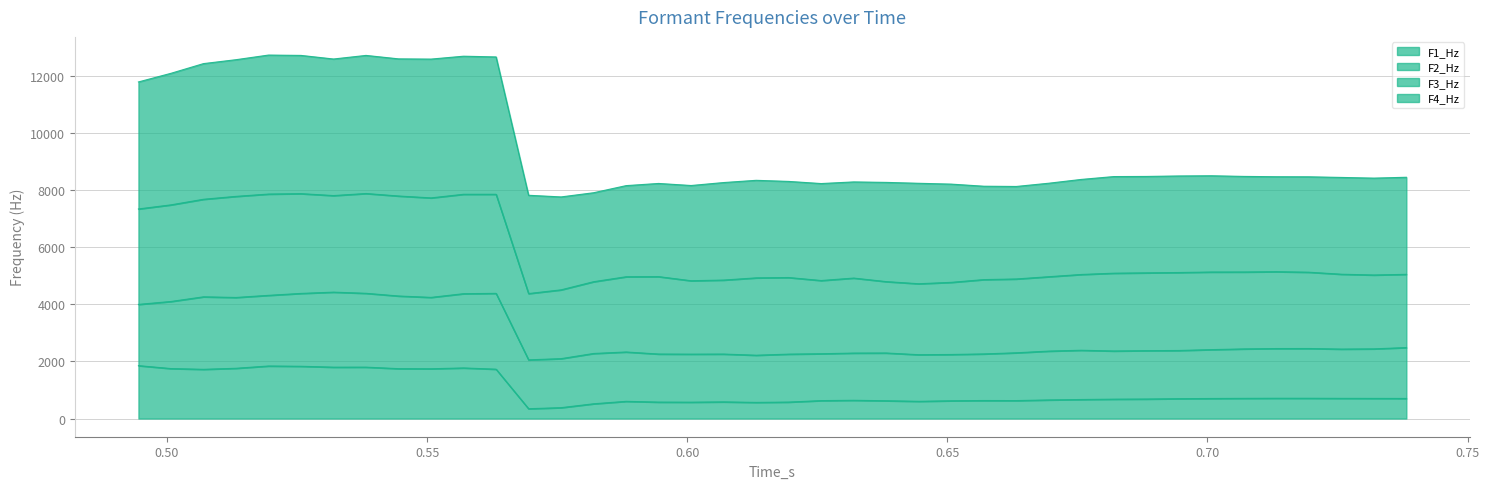

What is the minimum value for F3_Hz?

4373.7